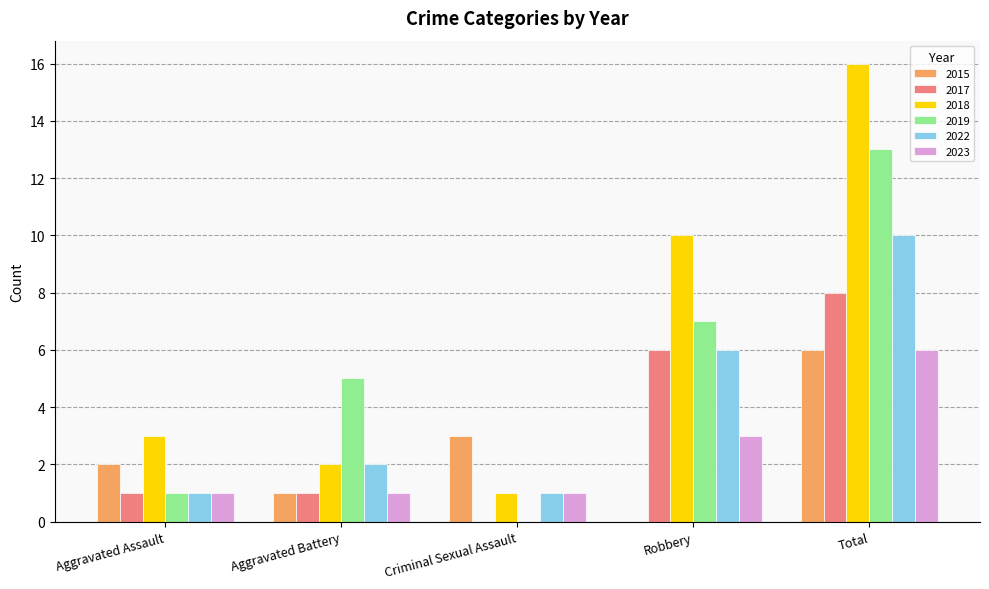

What value does the 2023 series have at Total?

6